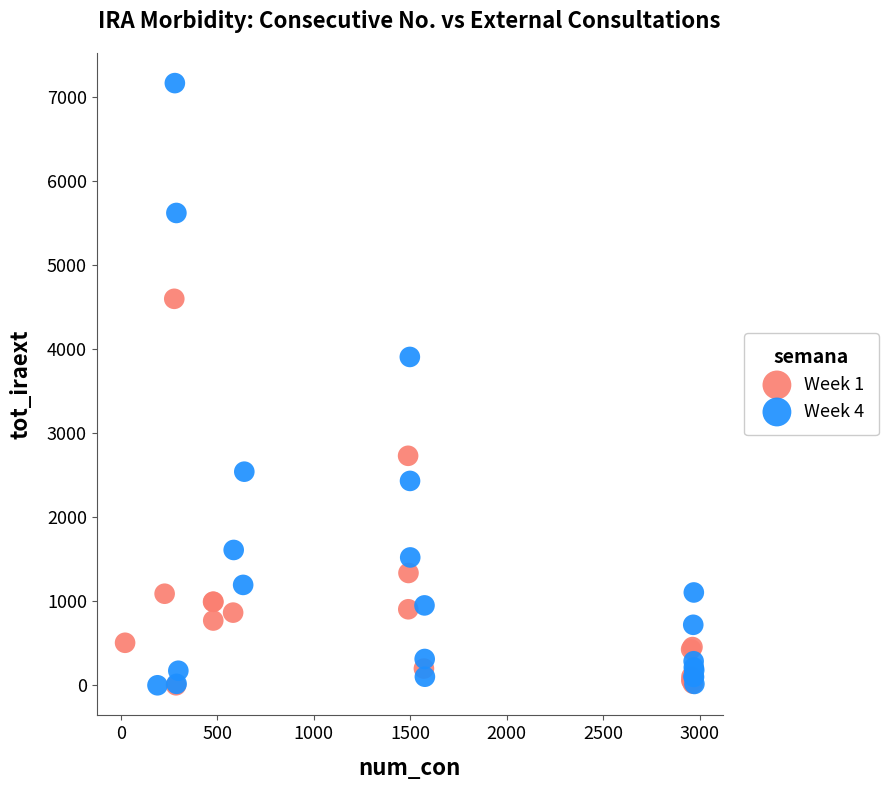

What are all the series names shown in the legend?

Week 1, Week 4